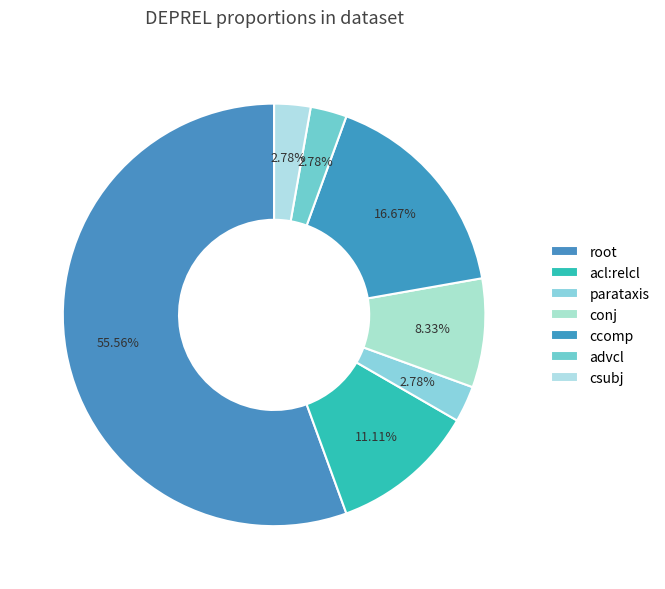

How many segments does this pie chart have?

7